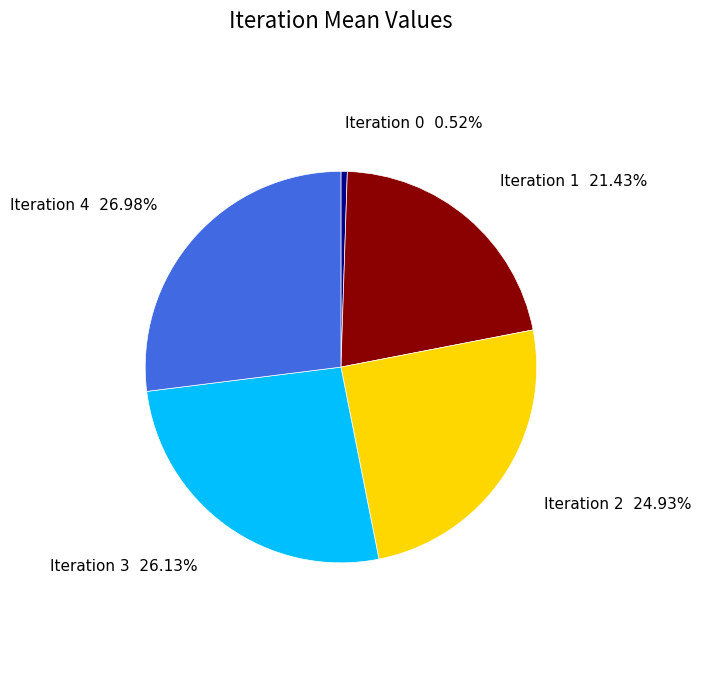

Does any single category account for the majority?

No